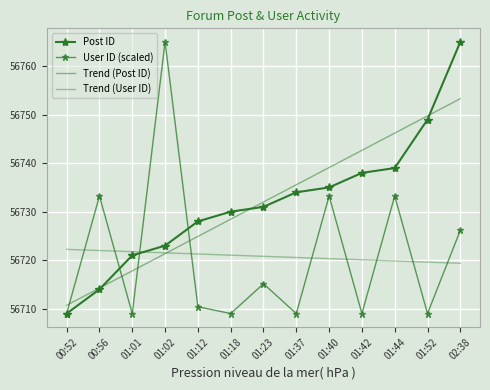

Which series has the widest spread of values?

Post ID